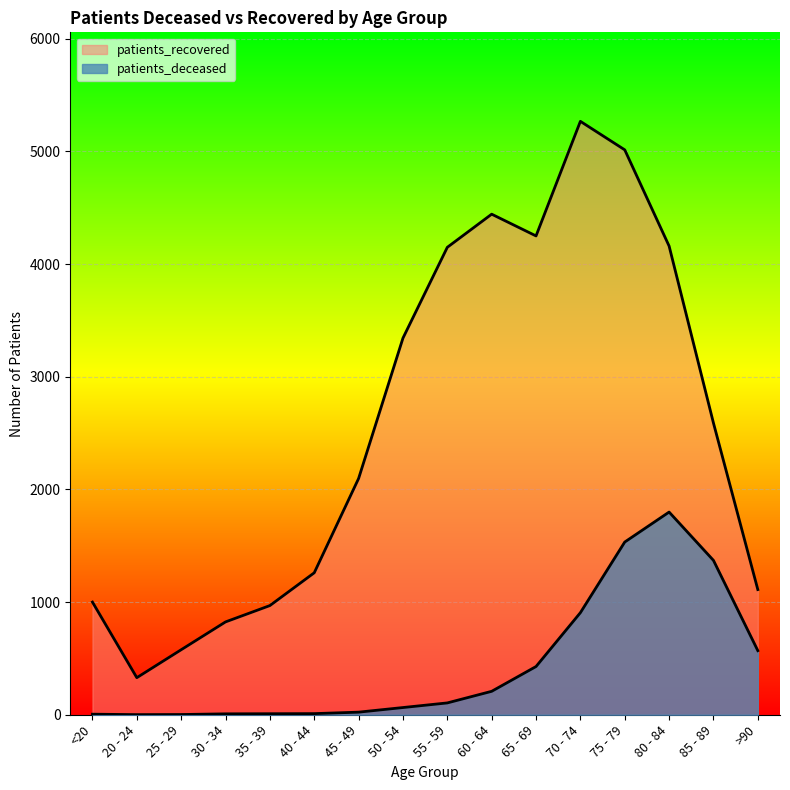

What is the sum of all patients_deceased values?

7040